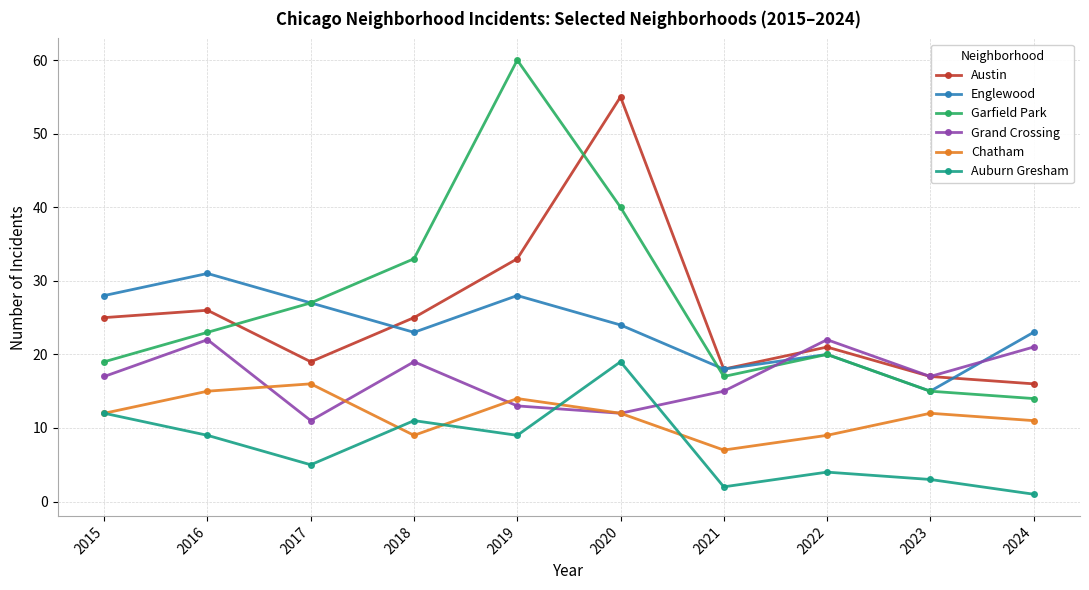

What is the sum of all Garfield Park values?

268